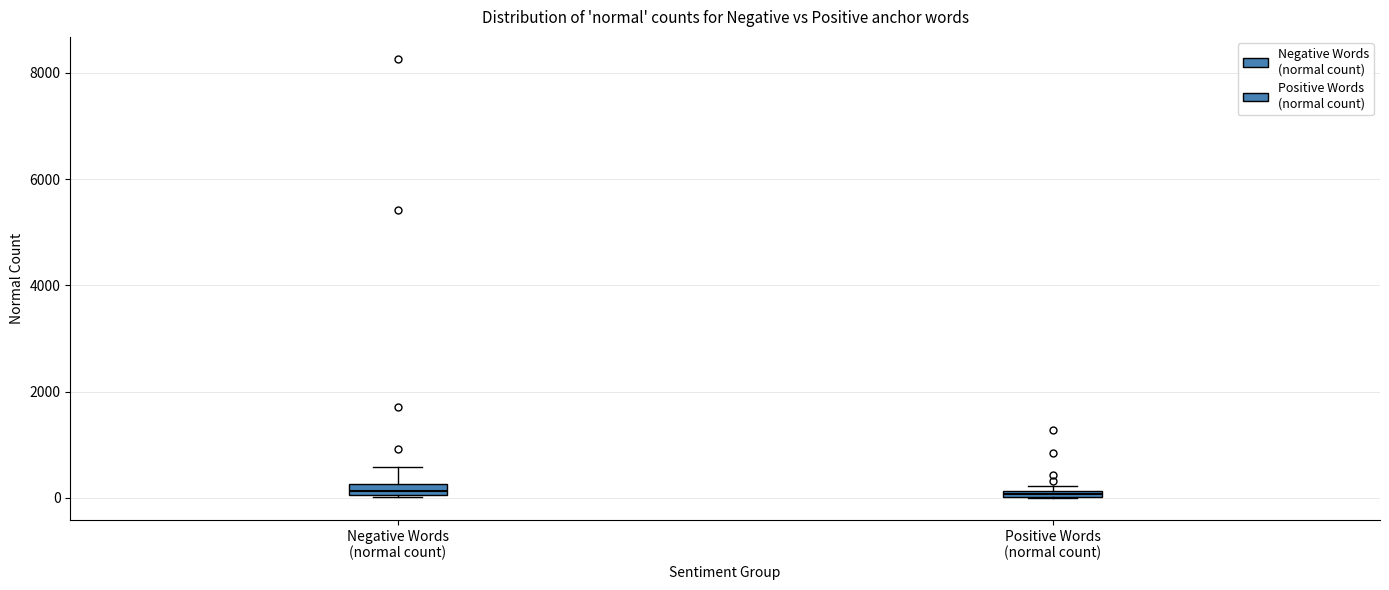

Where is the upper edge of the box for Positive Words (normal count) on the y-axis? The values are not printed on the chart, so give them approximately, as read against the axis.

200